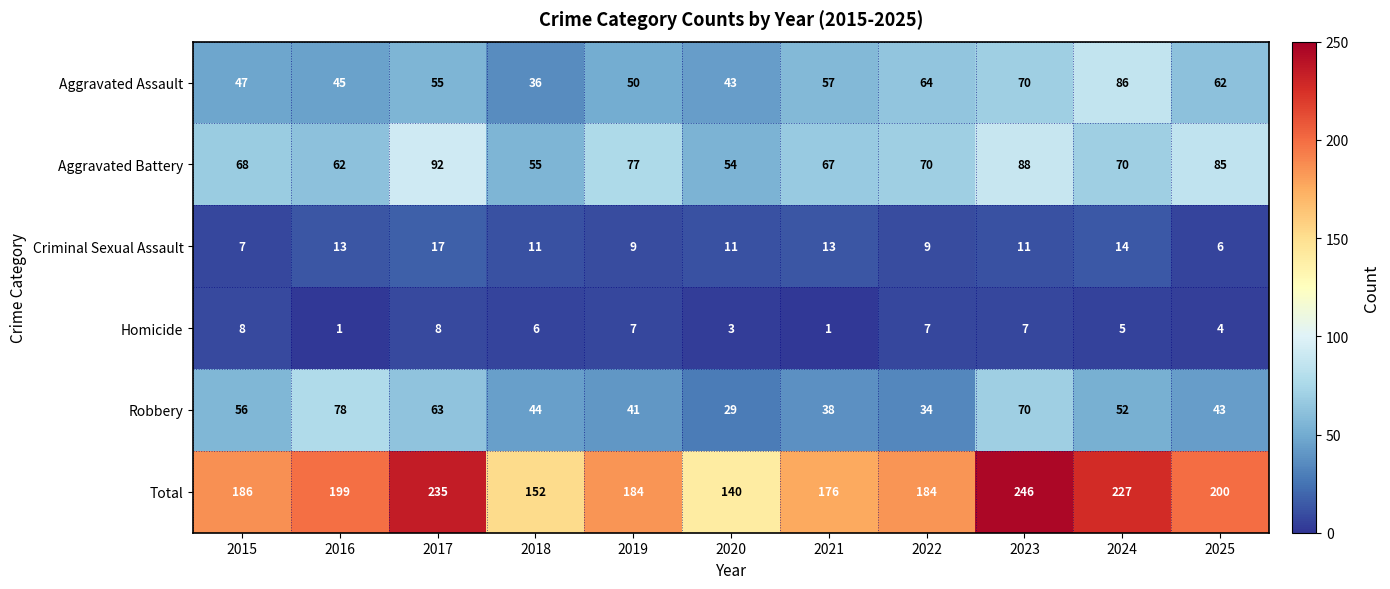

Rank the series at 2020 from lowest to highest value.

Homicide, Criminal Sexual Assault, Robbery, Aggravated Assault, Aggravated Battery, Total